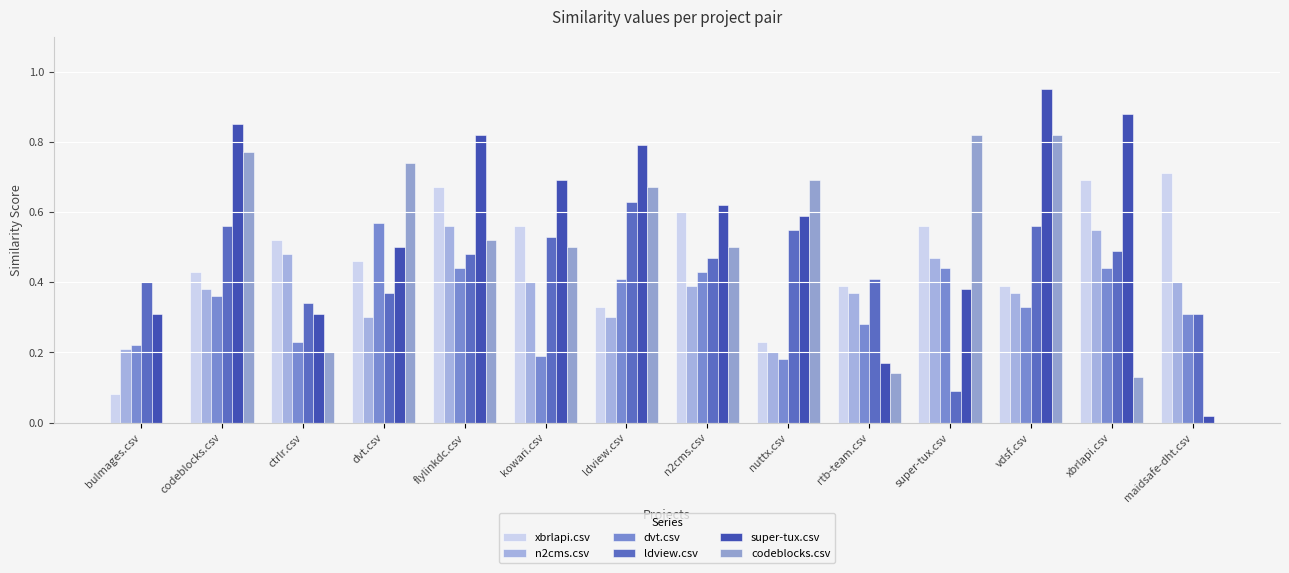

How many data points does each series have?

14